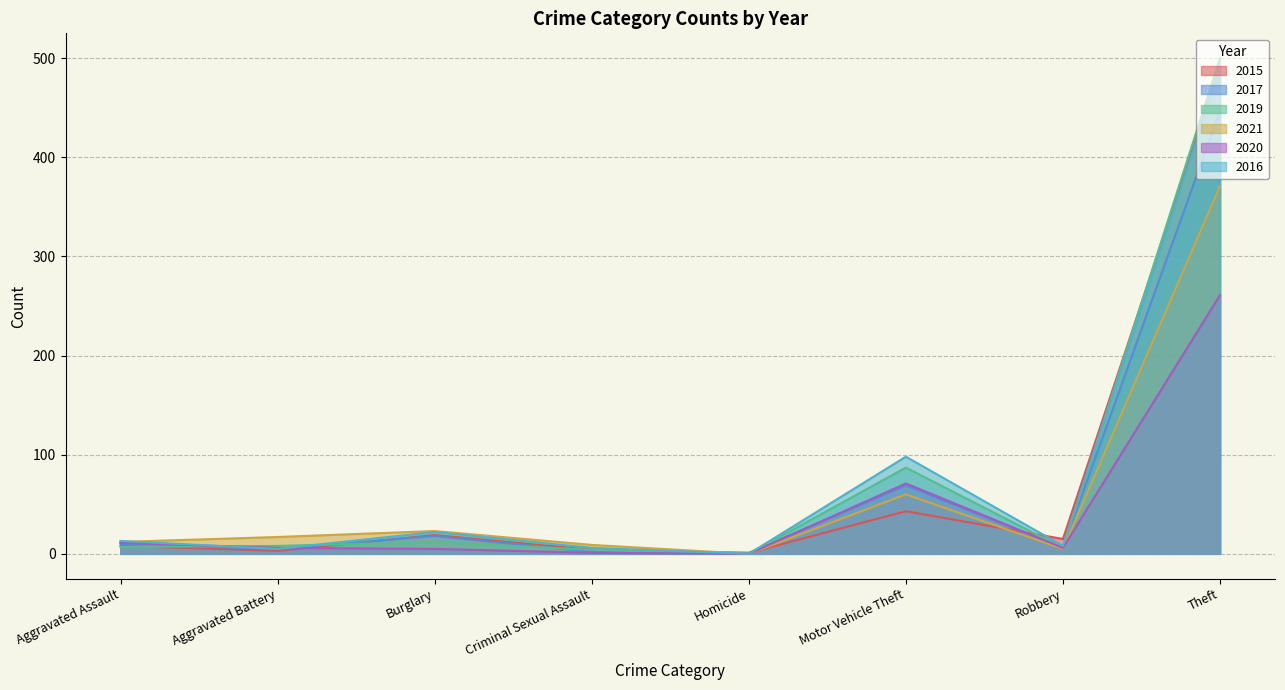

What is the sum of all 2021 values?

497